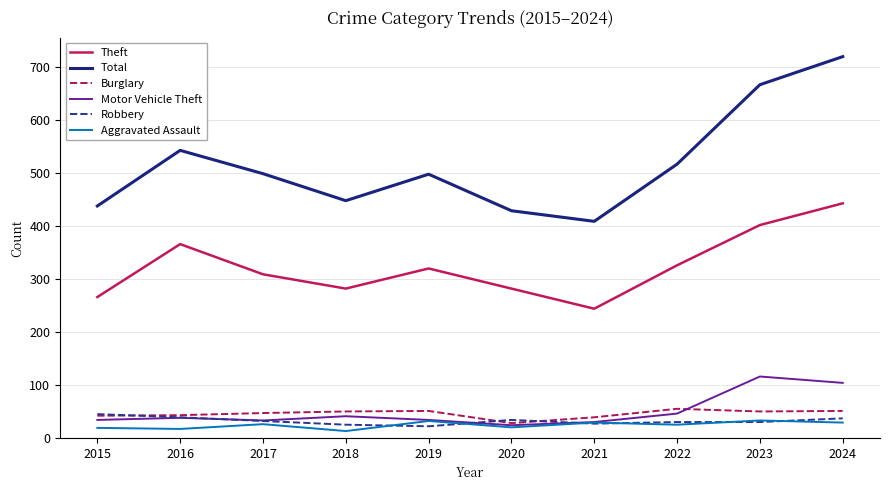

True or false: Aggravated Assault and Theft cross at least once.

False